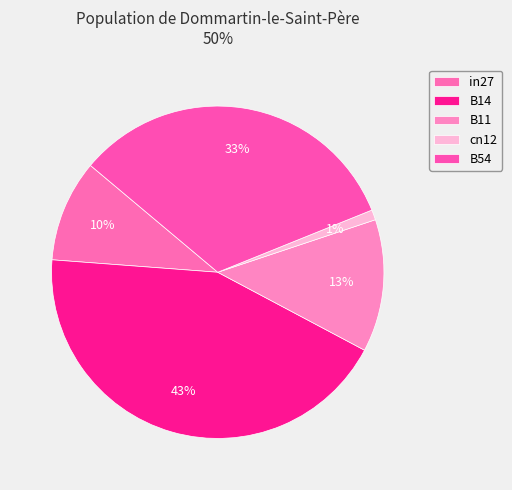

Which slice is the largest?

B14